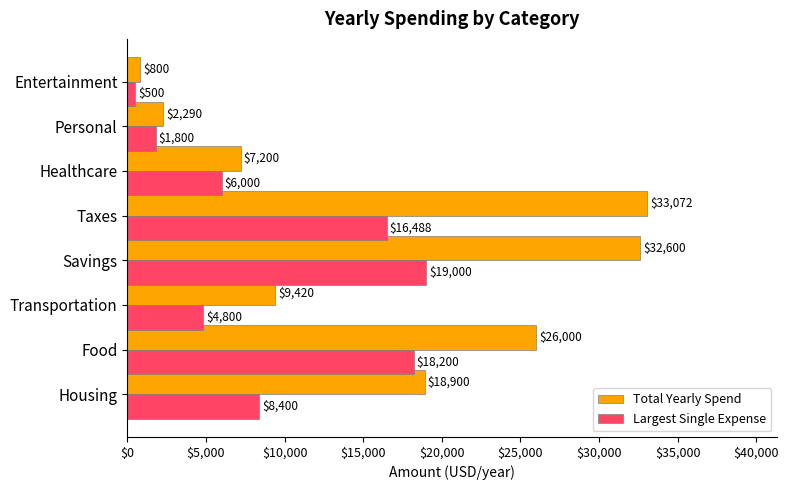

What is the highest value of the Total Yearly Spend series?

33072